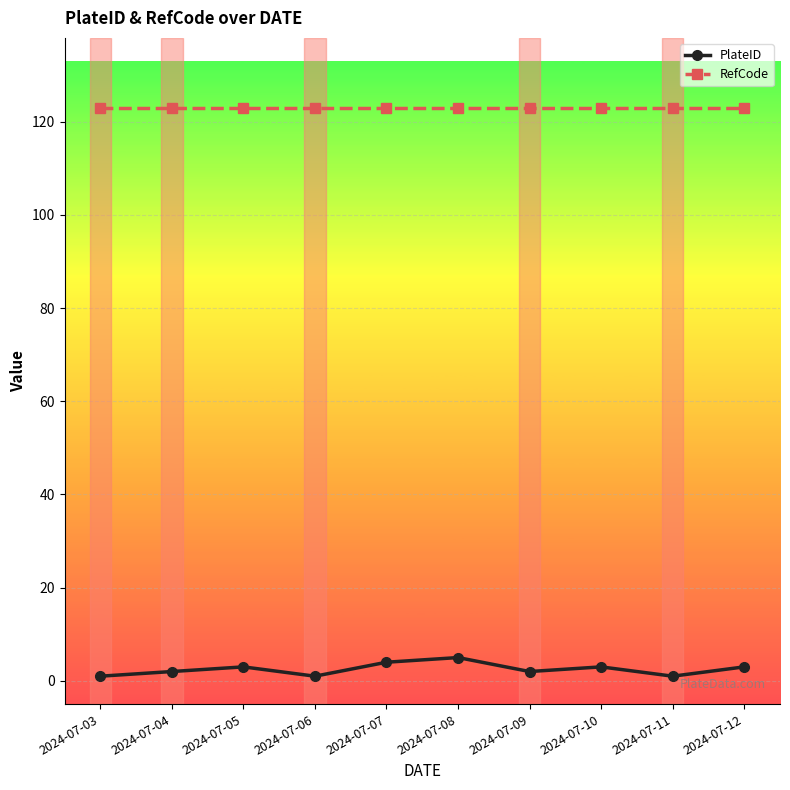

Count the number of data series in this chart.

2